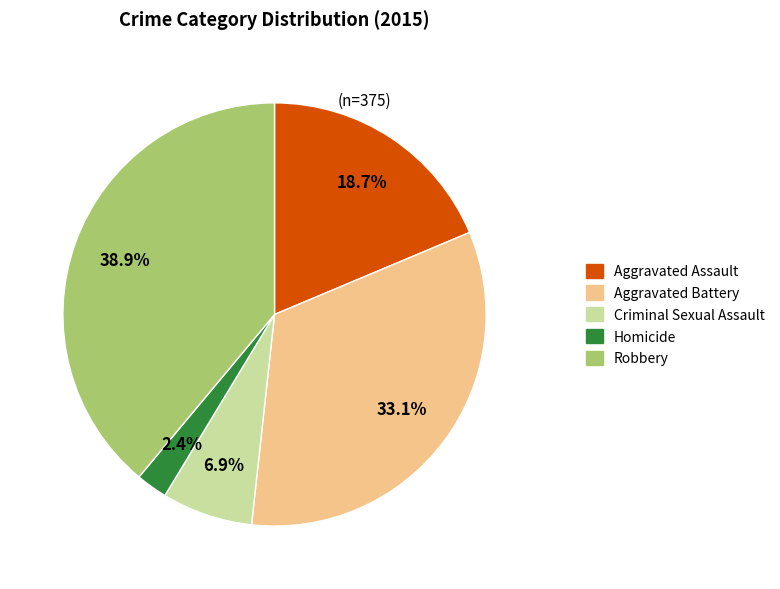

Does Robbery represent more than half of the total?

No